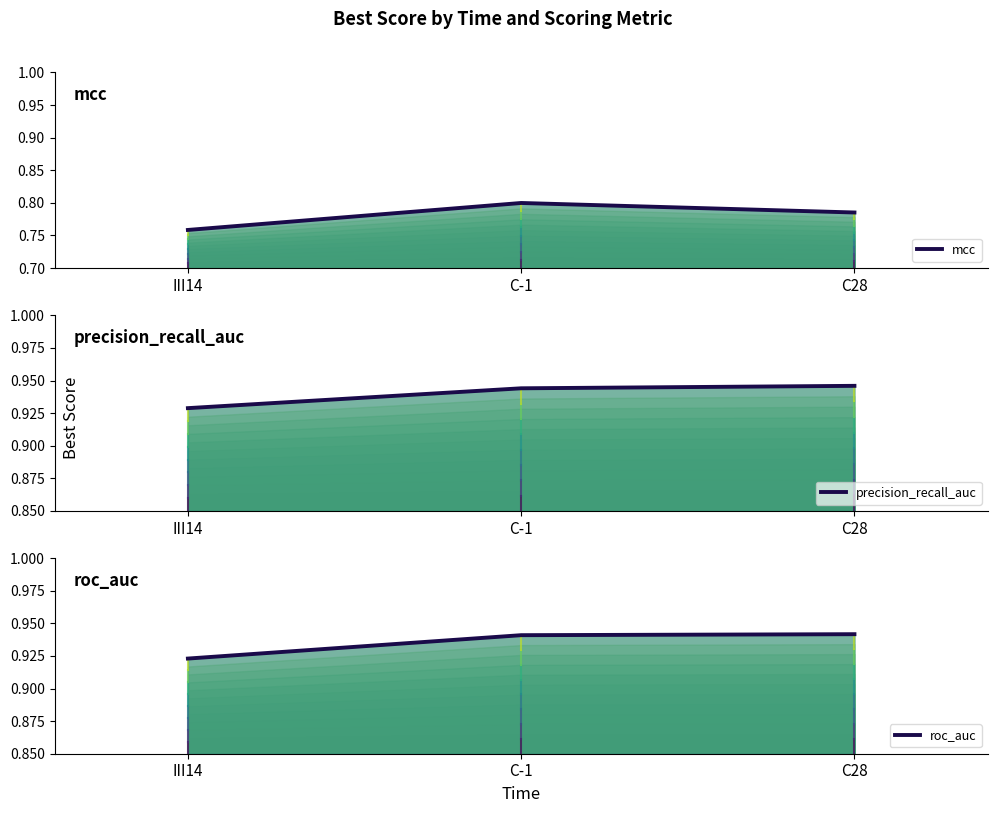

What is the difference between the highest and lowest values at C-1?

0.1